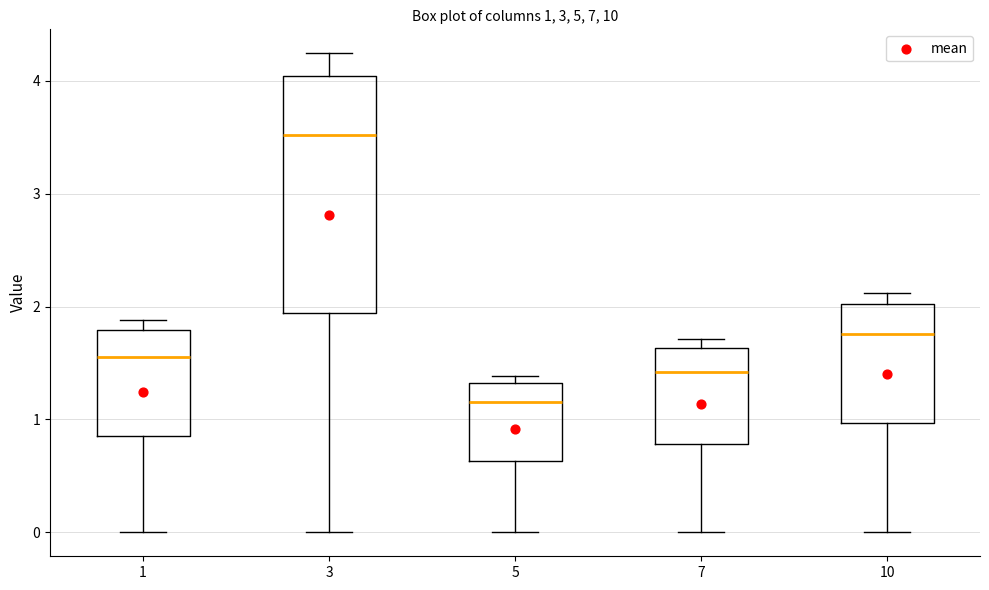

Which box's median line is the lowest?

5